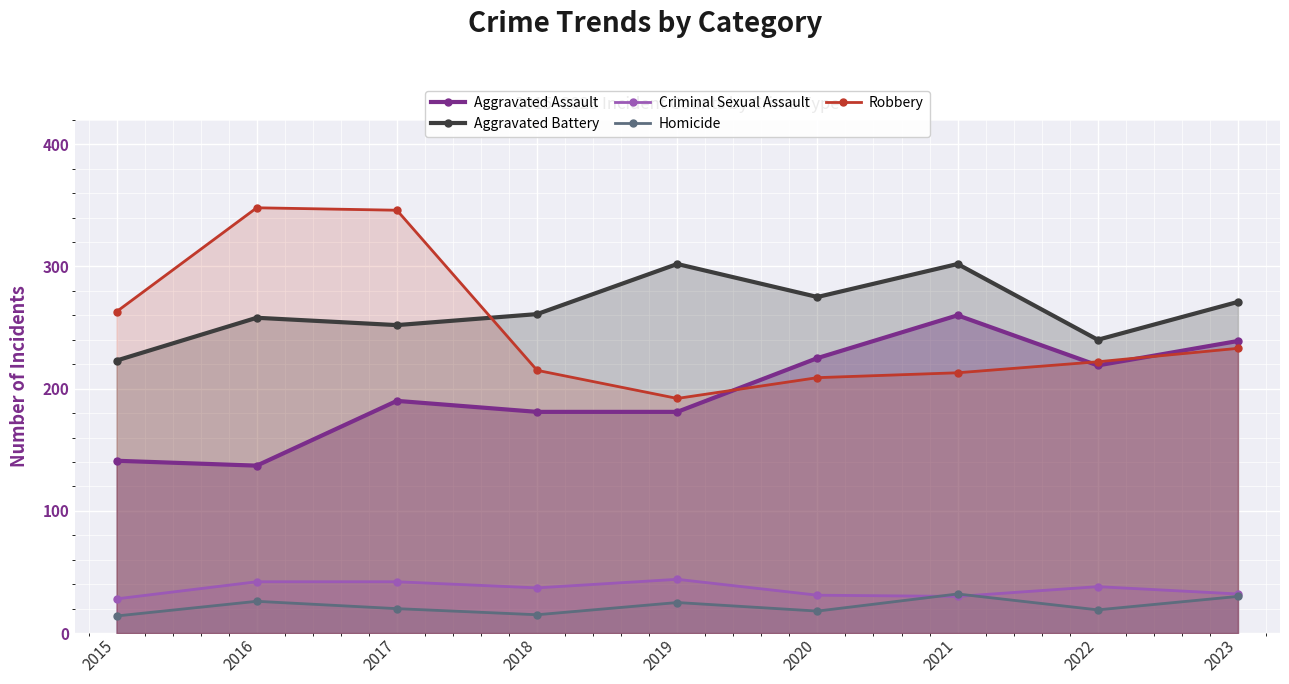

Which series has the largest range (max minus min)?

Robbery